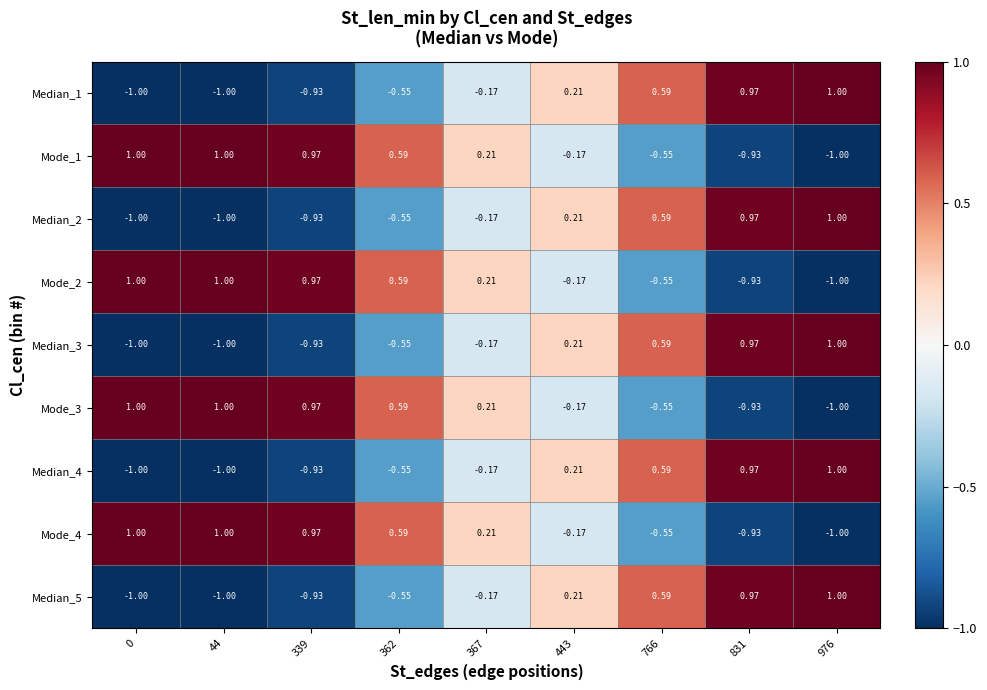

Is the value of Mode_4 at 831 greater than the value of Median_3 at 362?

No